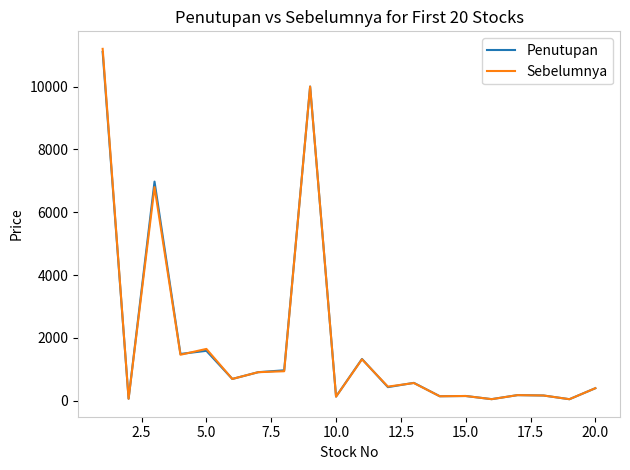

Rank the series by their maximum value, from lowest to highest.

Penutupan, Sebelumnya